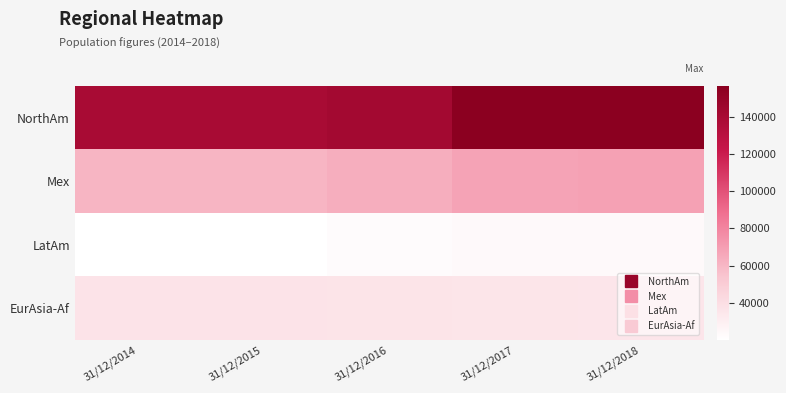

Between 31/12/2015 and 31/12/2014, which is larger?

31/12/2015